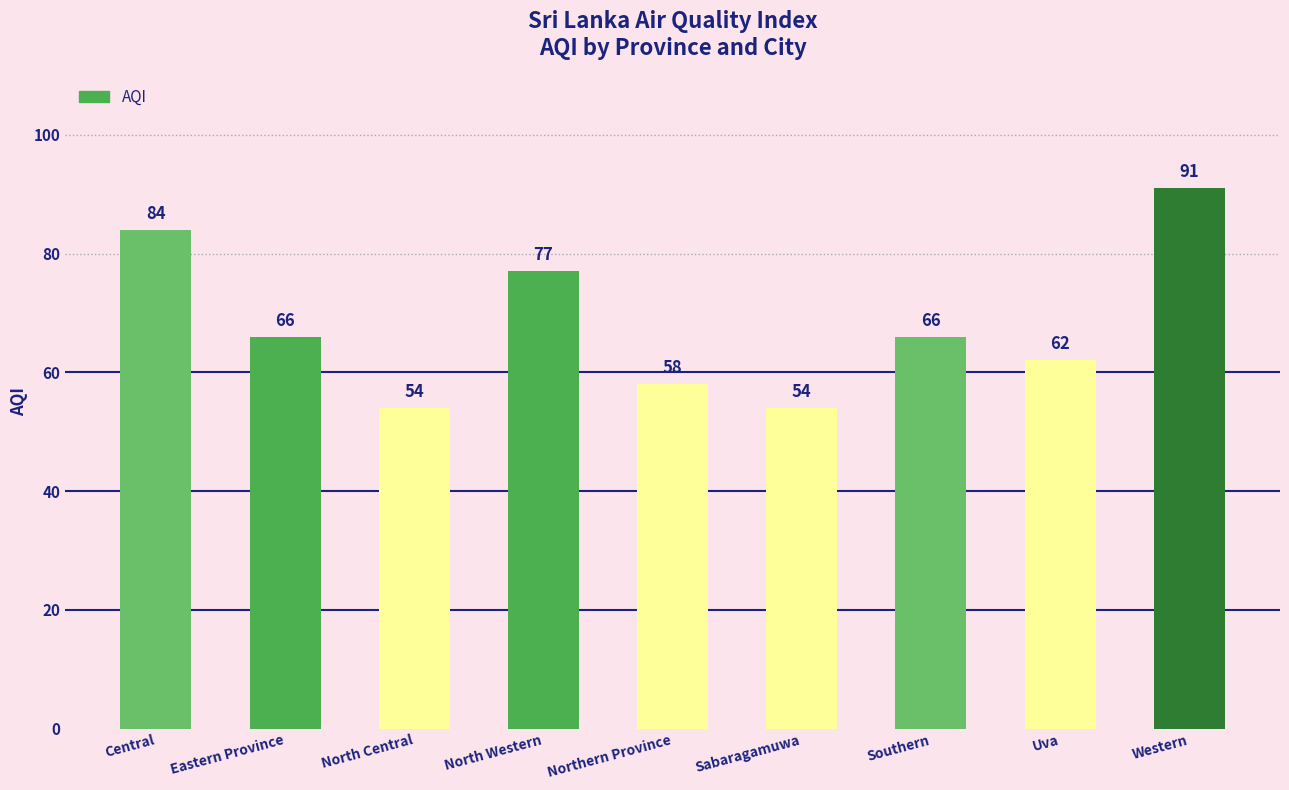

At which label does the data first exceed 66?

Central